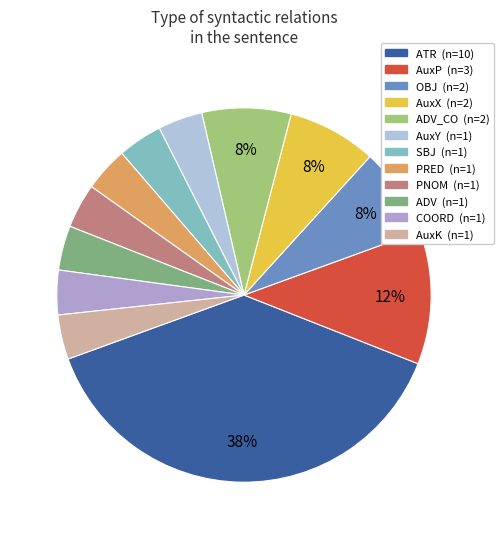

How many slices are in this pie chart?

12